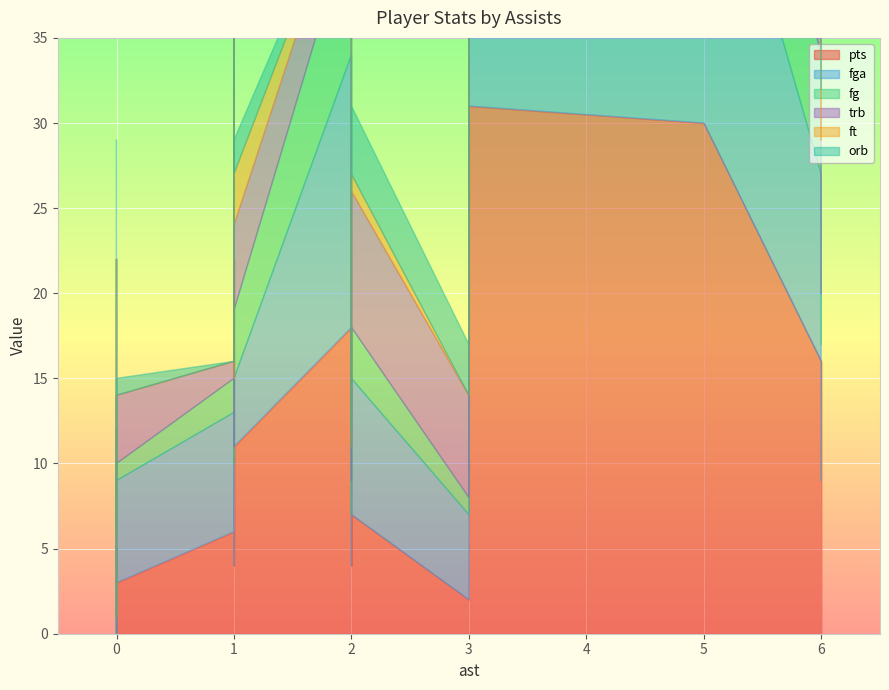

How many series are shown in this chart?

6